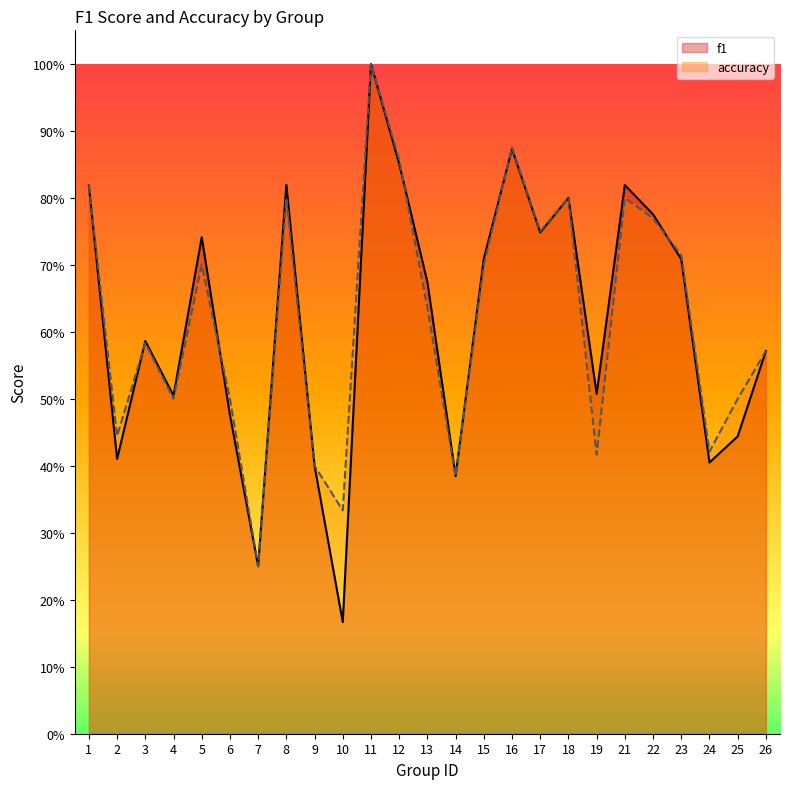

Reading left to right, what are all the values shown in this chart?

f1: 0.8	0.4	0.6	0.5	0.7	0.5	0.2	0.8	0.4	0.2	1.0	0.9	0.7	0.4	0.7	0.9	0.7	0.8	0.5	0.8	0.8	0.7	0.4	0.4	0.6
accuracy: 0.8	0.4	0.6	0.5	0.7	0.5	0.2	0.8	0.4	0.3	1.0	0.9	0.6	0.4	0.7	0.9	0.8	0.8	0.4	0.8	0.8	0.7	0.4	0.5	0.6